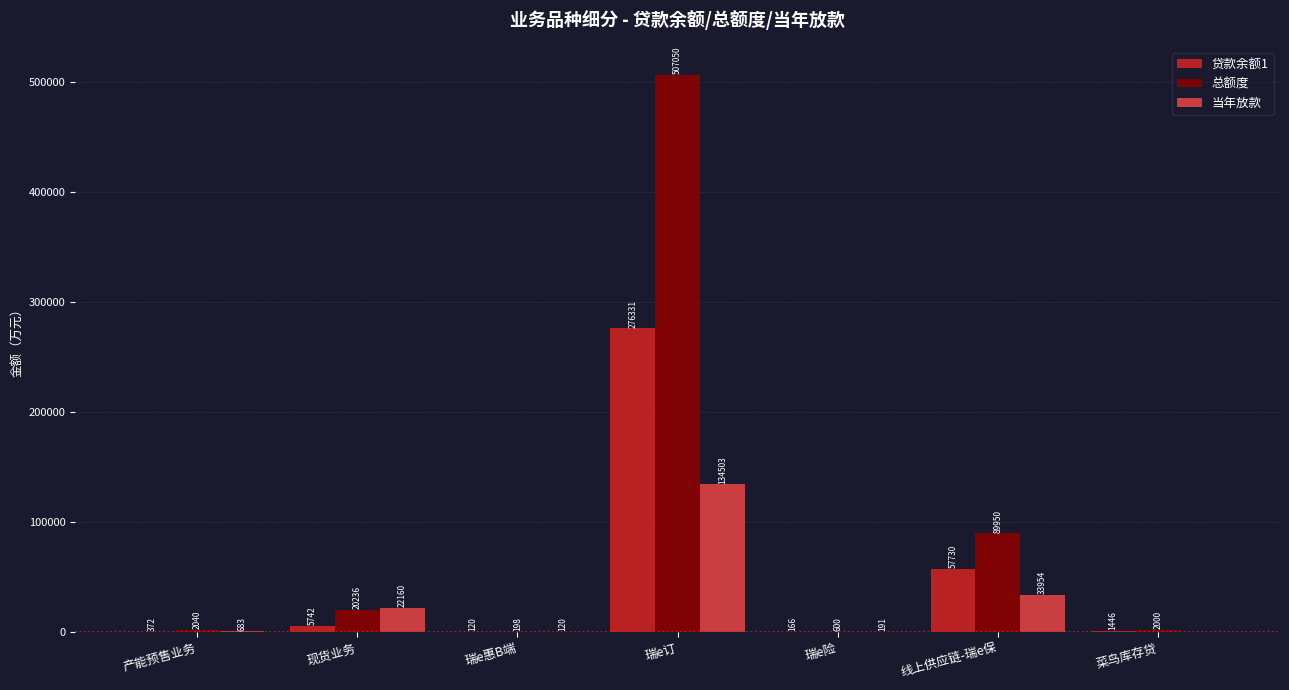

Are the bars horizontal?

No